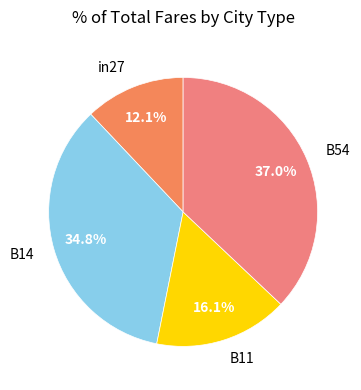

True or false: B54 accounts for 25% of the total.

False